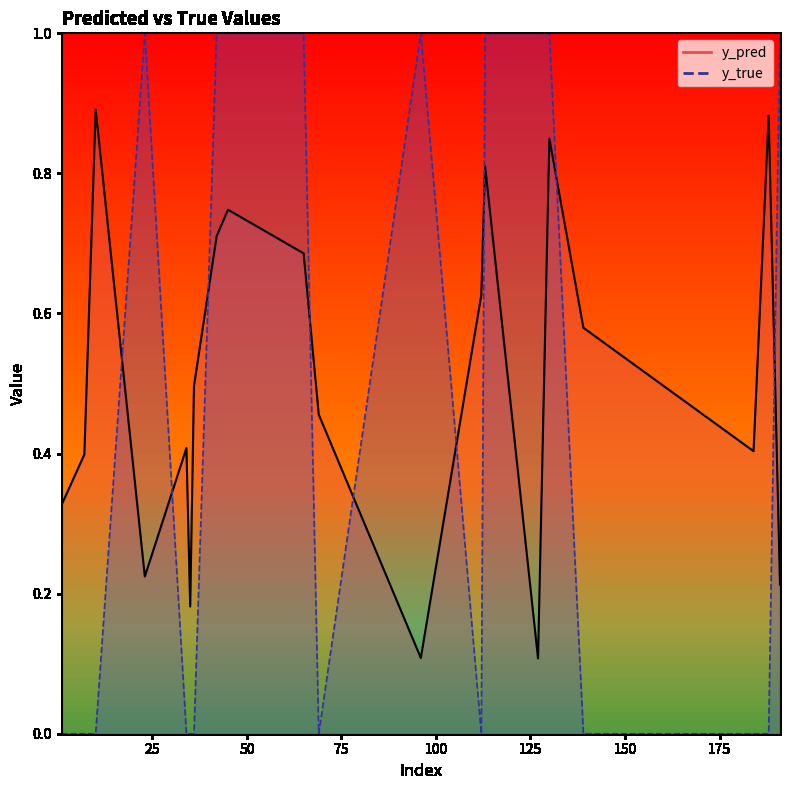

Is the value of y_true at 191 greater than the value of y_pred at 184?

Yes